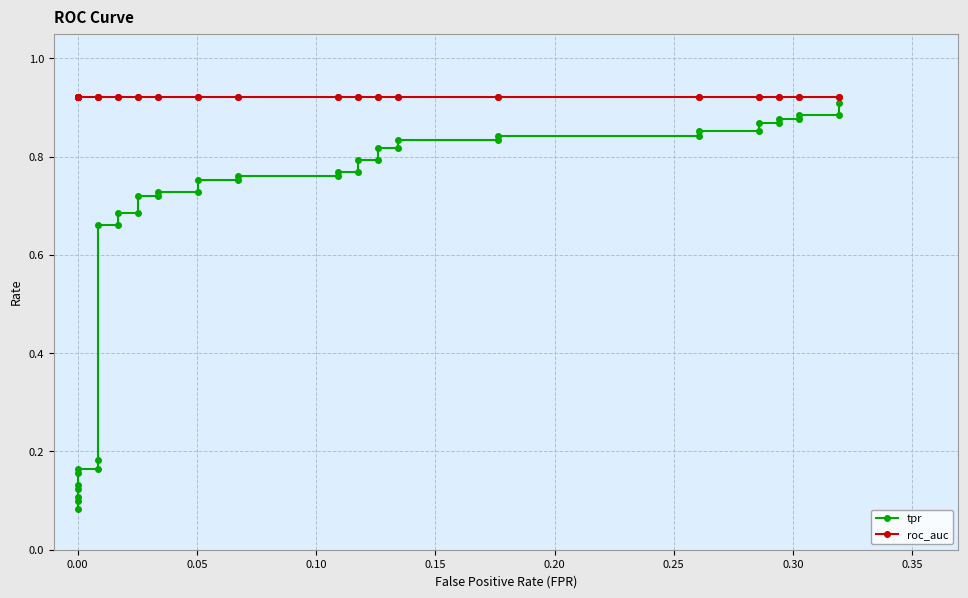

What is the average value of the roc_auc series?

0.9